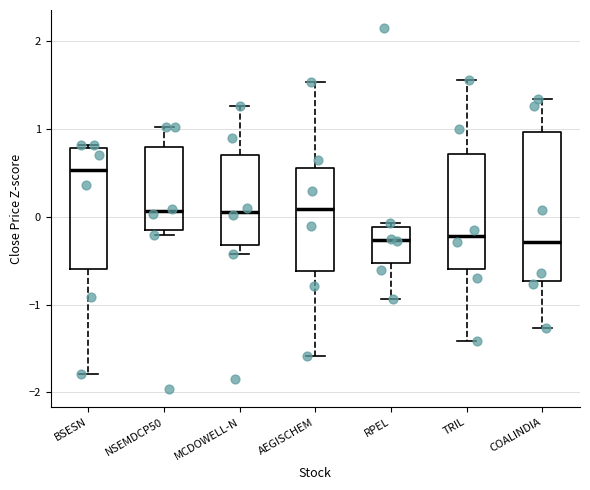

Where does the median line of the box for MCDOWELL-N sit on the y-axis? The values are not printed on the chart, so give them approximately, as read against the axis.

0.1